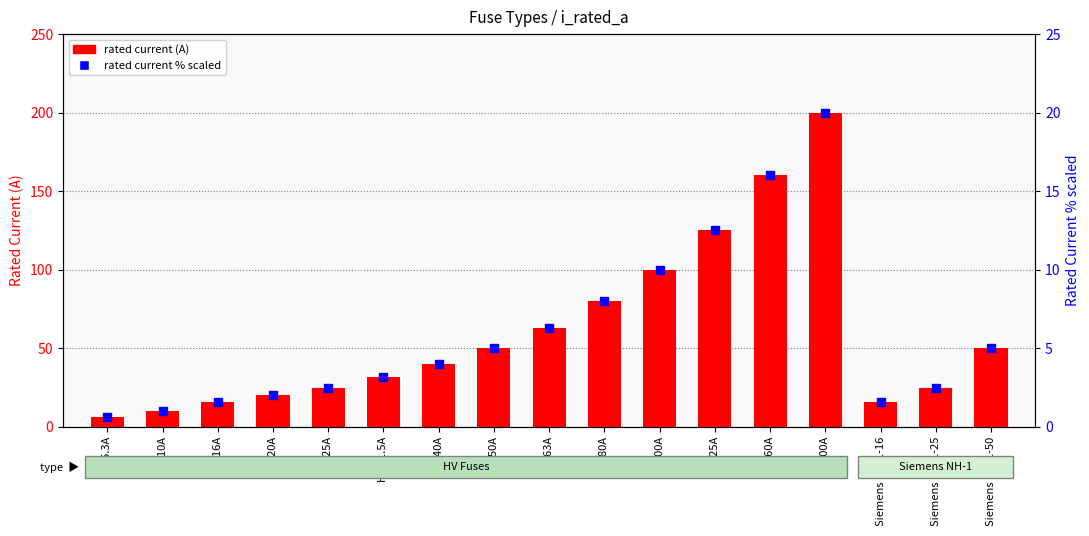

Which series has the widest spread of values?

rated current (A)